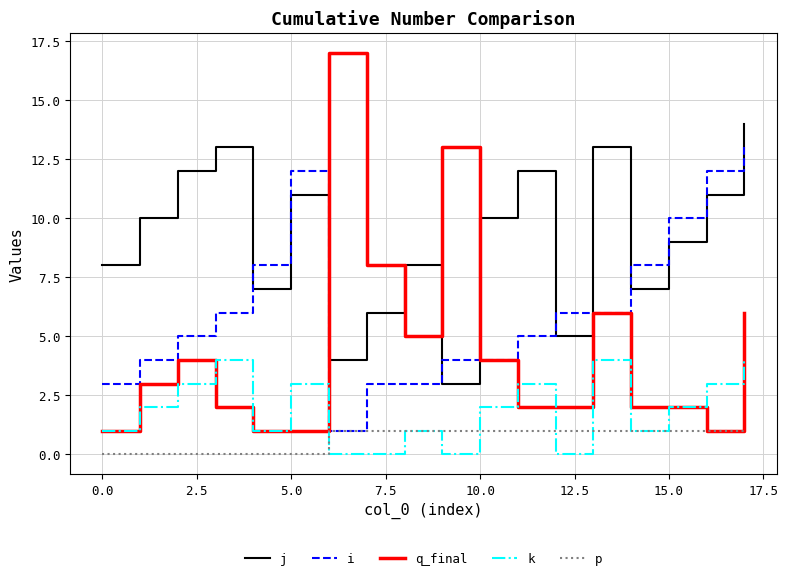

Rank the series by their maximum value, from highest to lowest.

q_final, j, i, k, p